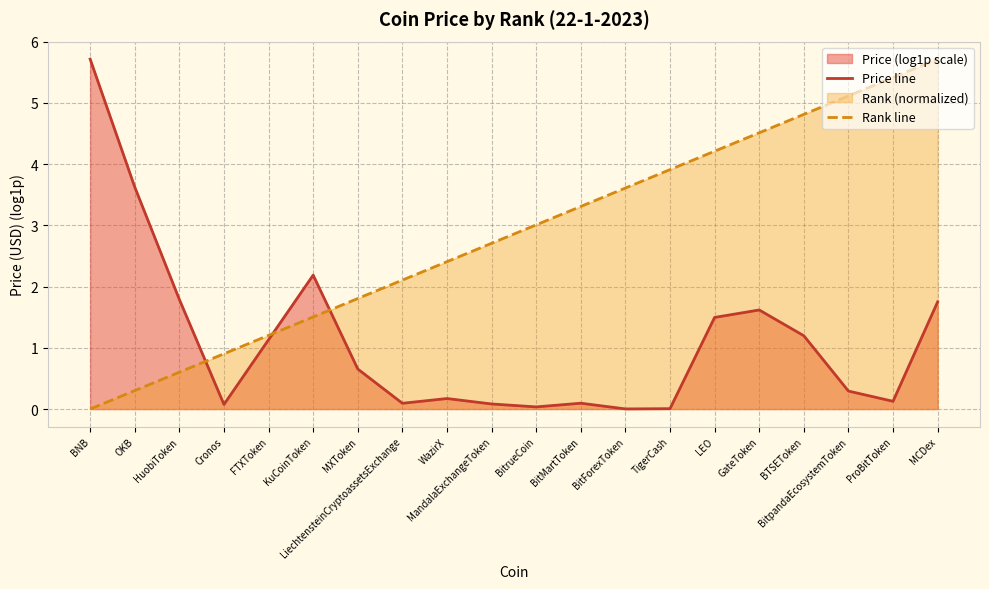

What is the value of the Rank line point at the 14th from the left?

3.9